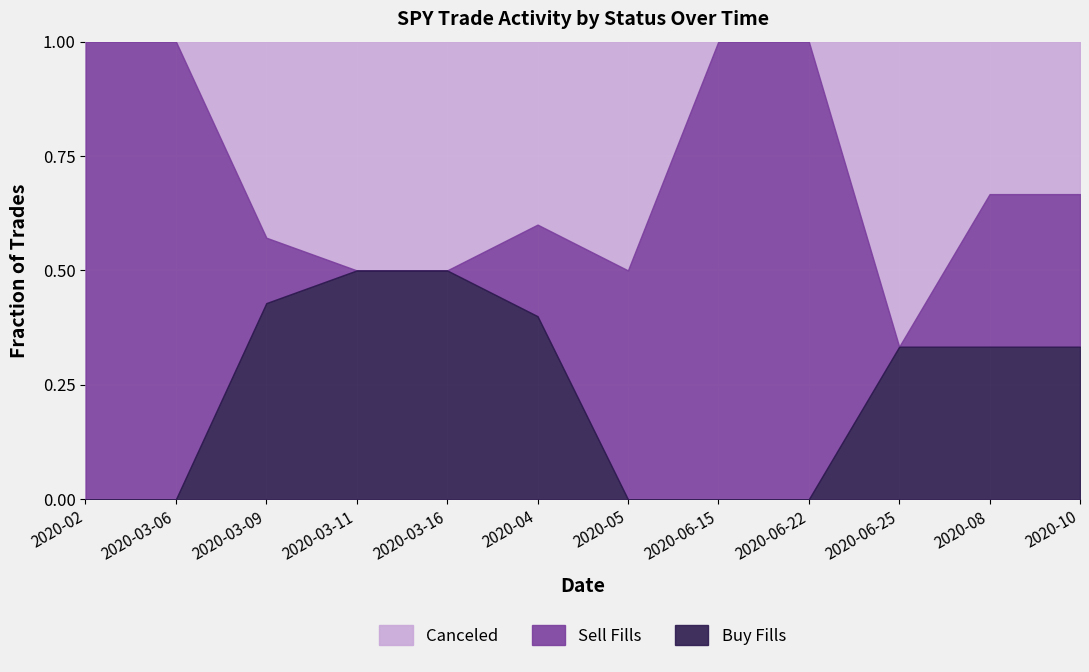

What is the total value across all series at 2020-06-15?

1.0